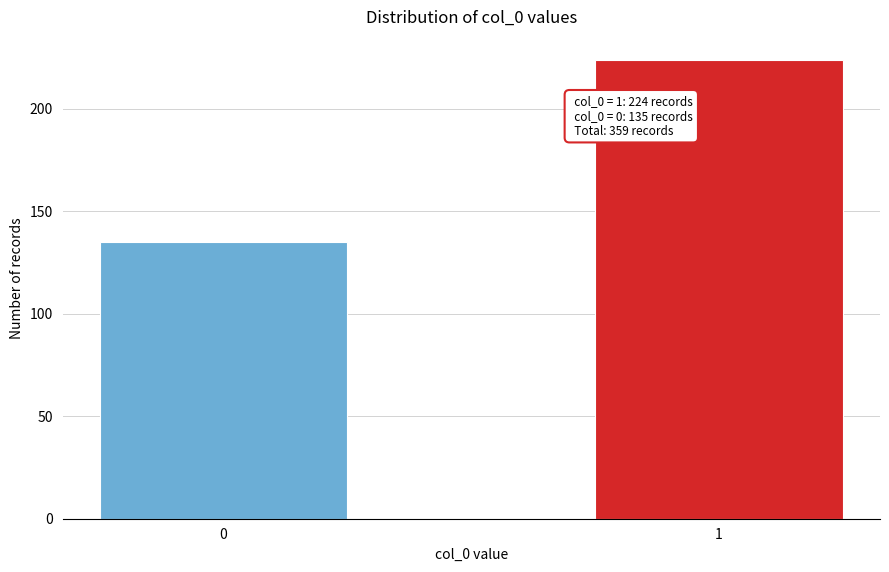

Reading left to right, what are all the values shown in this chart?

0=135	1=224